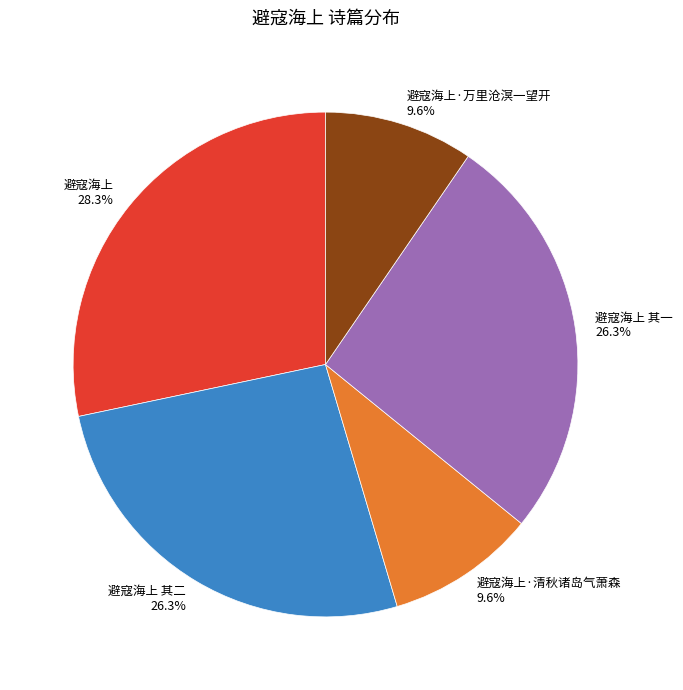

Which slice is the largest?

避寇海上 28.3%